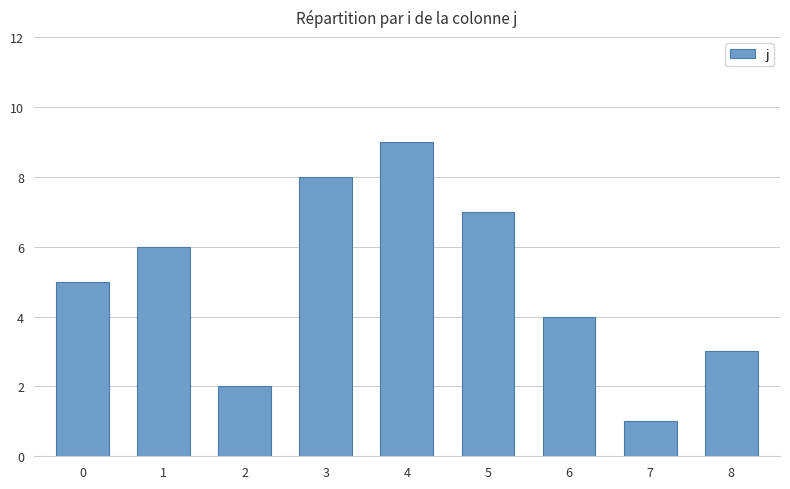

List the labels in order of value, smallest first.

7, 2, 8, 6, 0, 1, 5, 3, 4